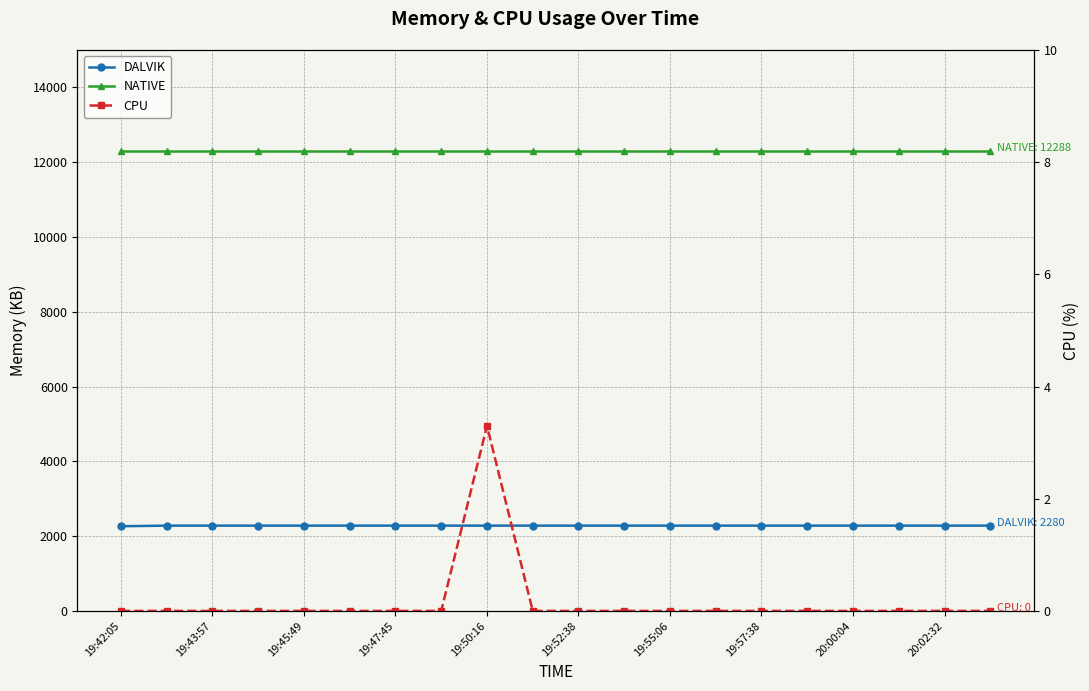

At which category does the chart reach its peak across all series?

19:42:05